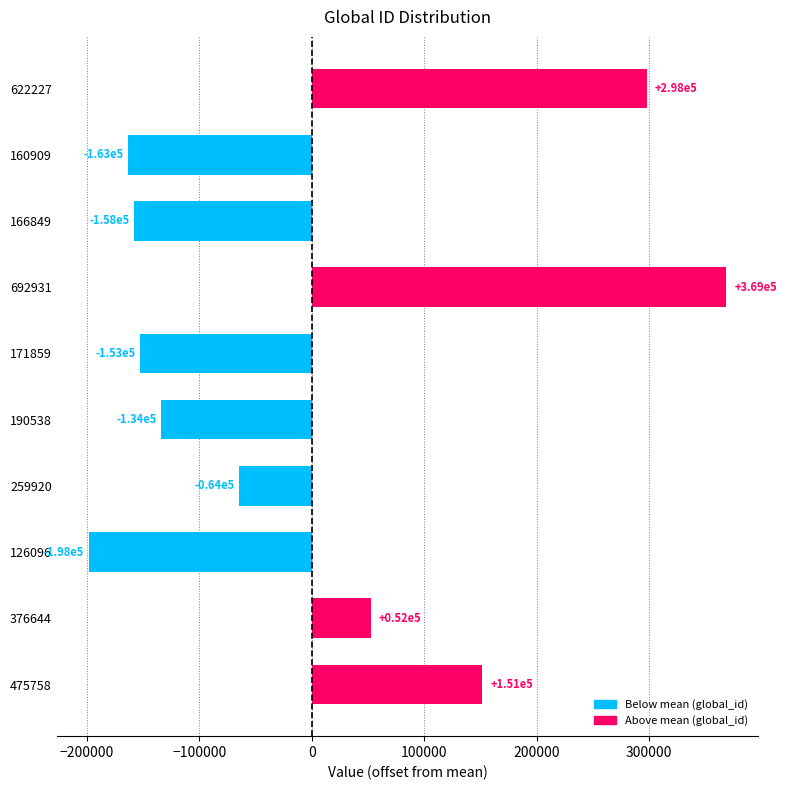

What is the label of the 7th bar from the top?

259920